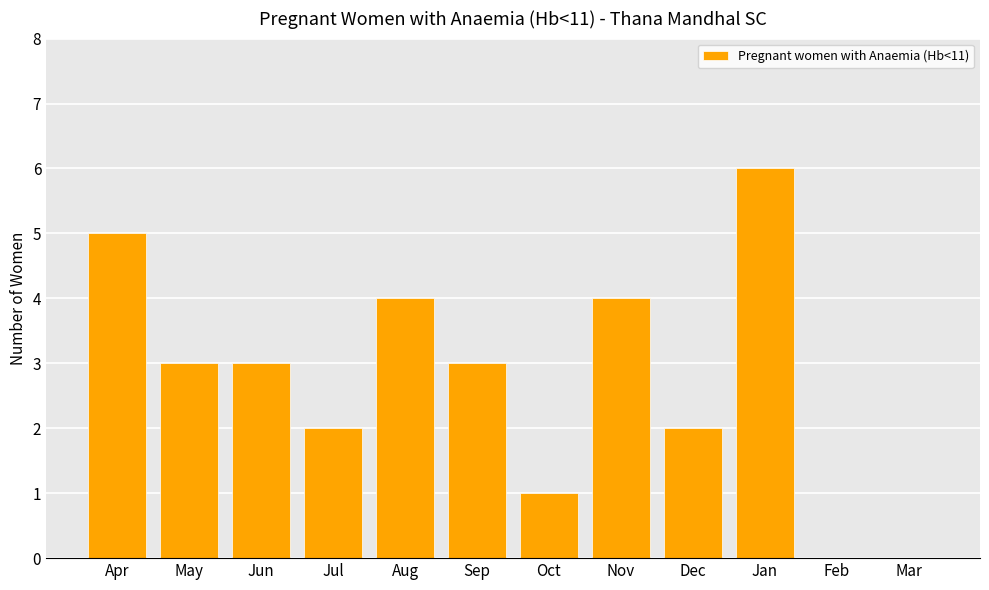

What is the sum of all values?

33